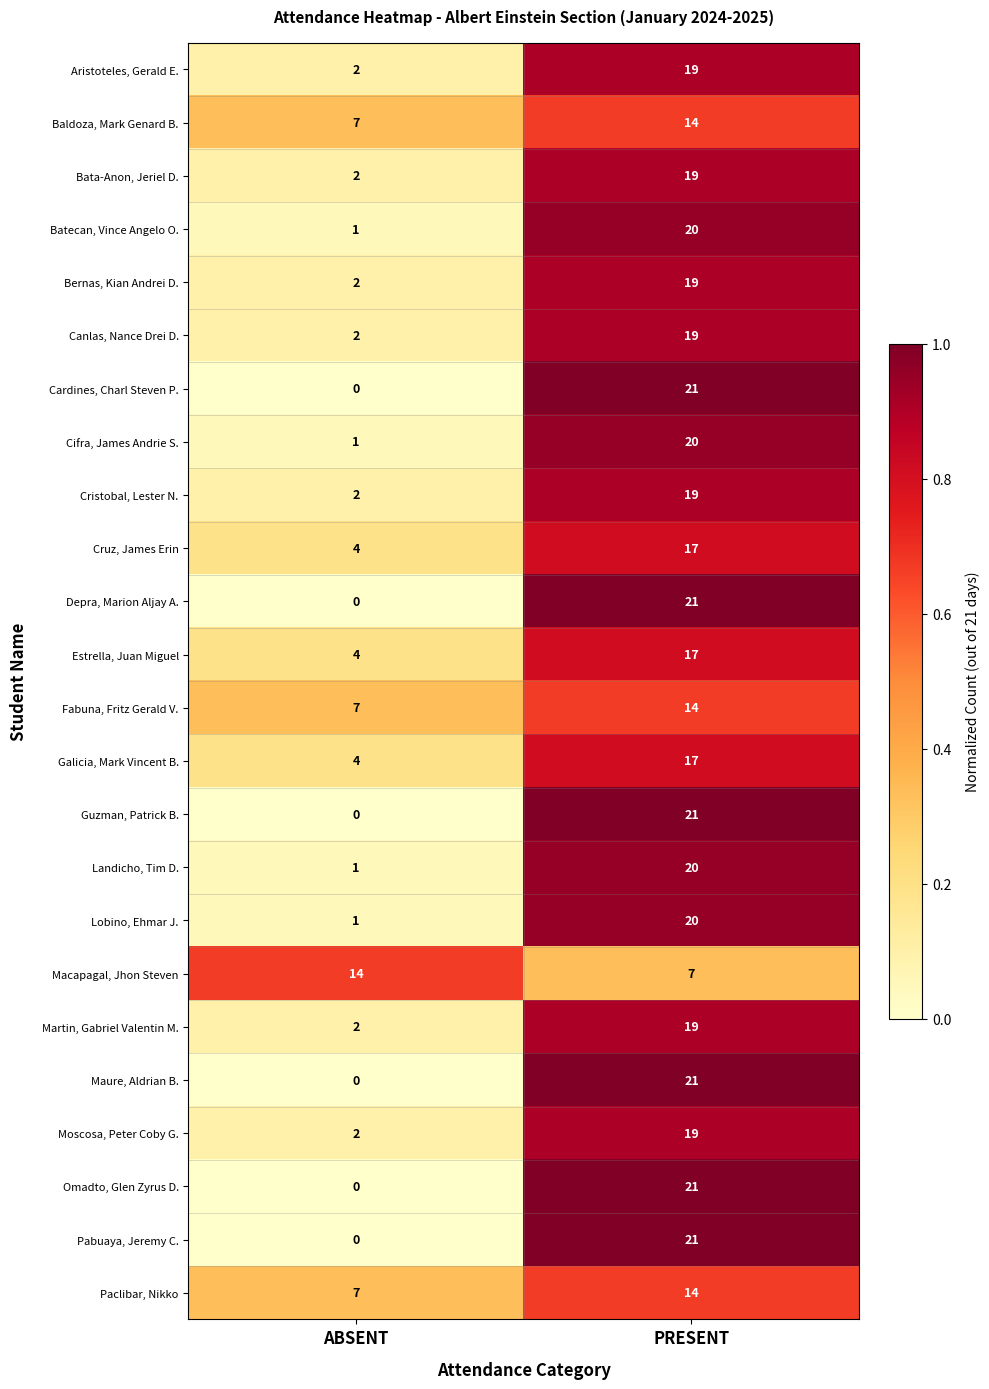

List the labels in order of Bata-Anon, Jeriel D. value, largest first.

PRESENT, ABSENT